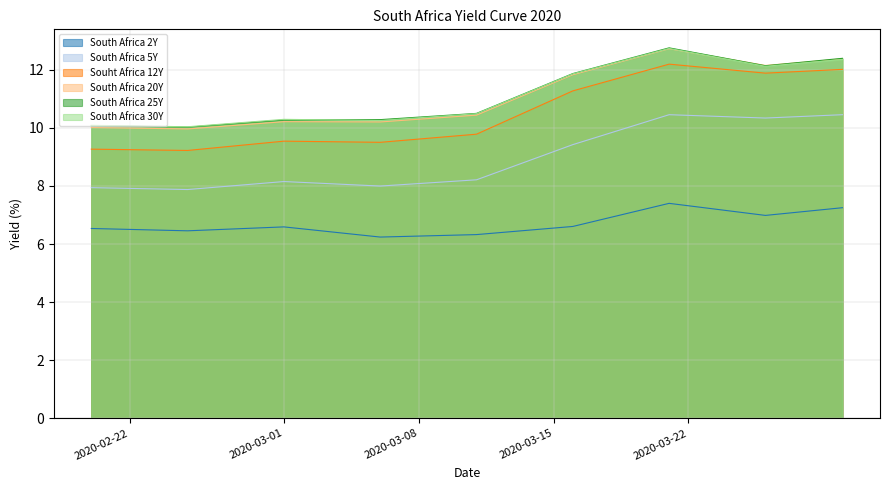

True or false: South Africa 5Y has more than 2 interior local peaks.

False